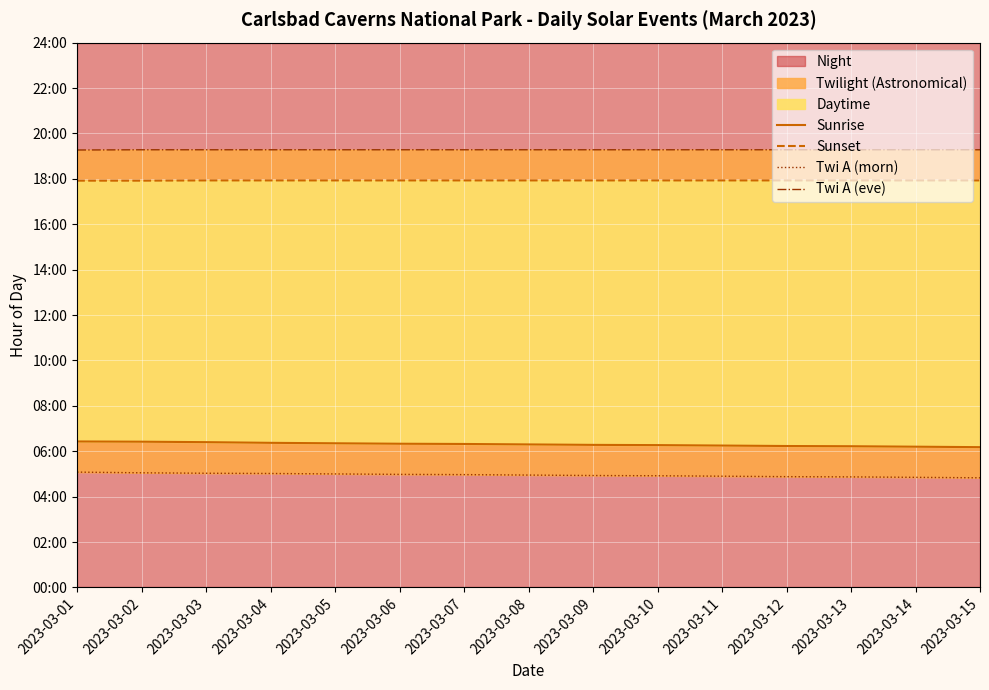

What is the value of the Sunset point at the 12th from the left?

17.9